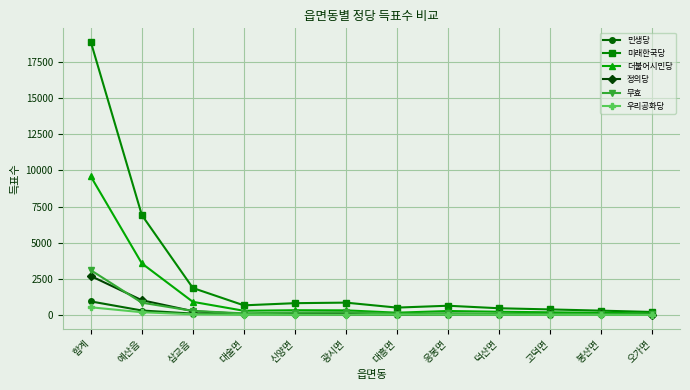

The value of 미래한국당 at 신양면 is 820. True or false?

True